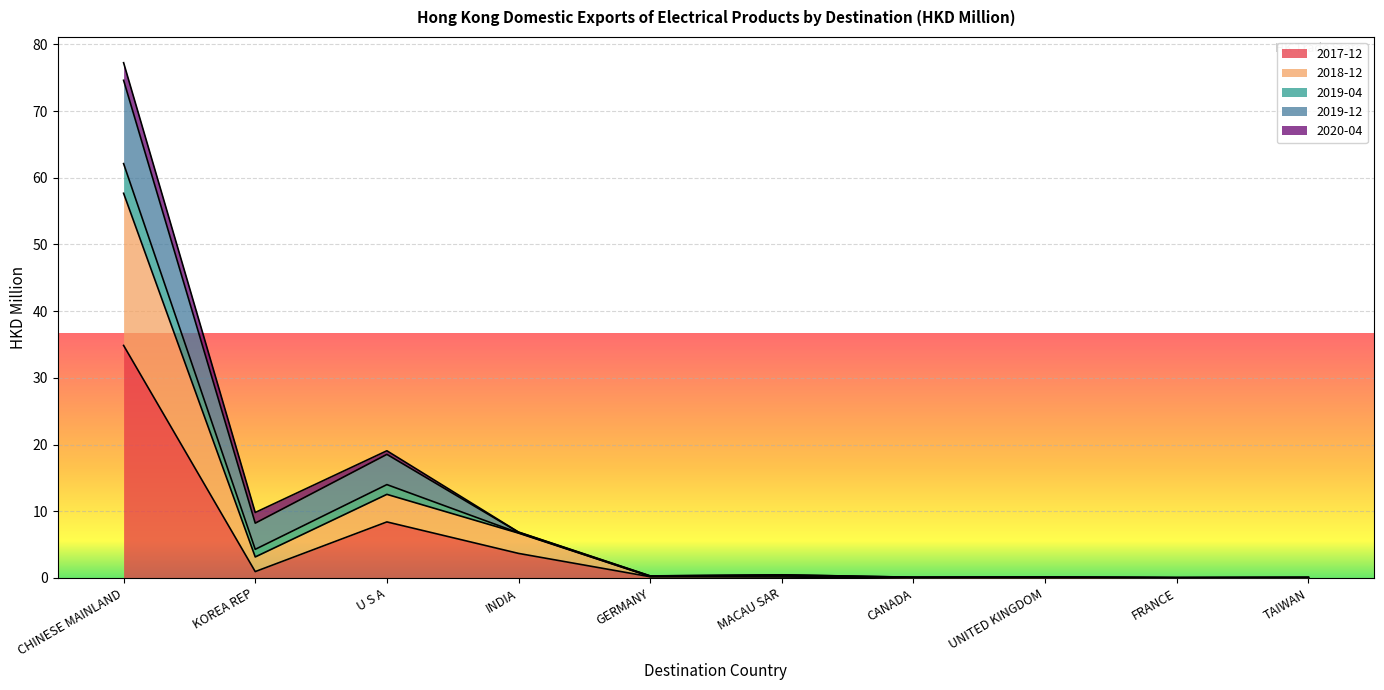

True or false: 2017-12 and 2018-12 cross at least once.

False